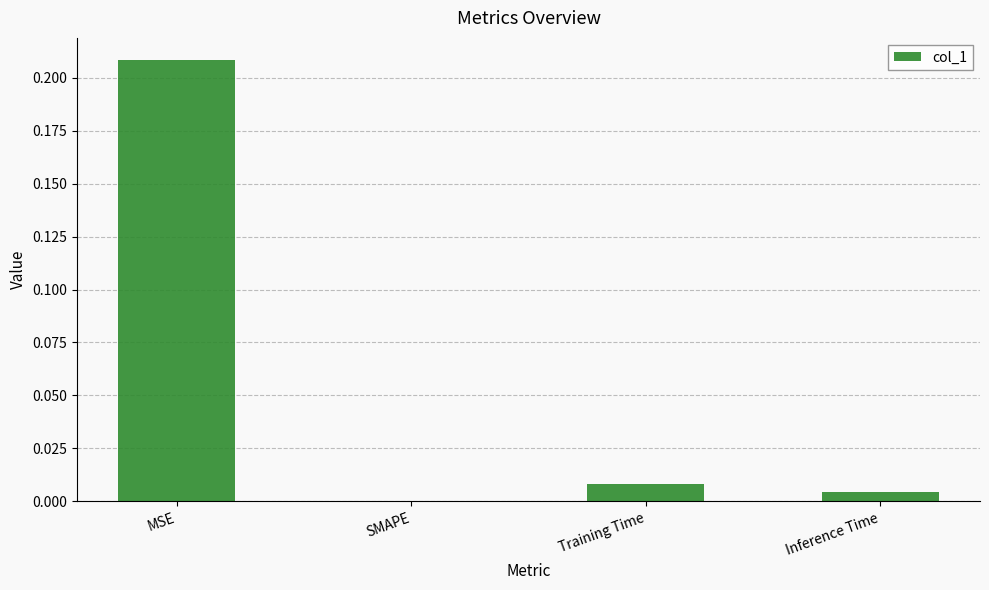

Which category has the highest value across all series?

MSE